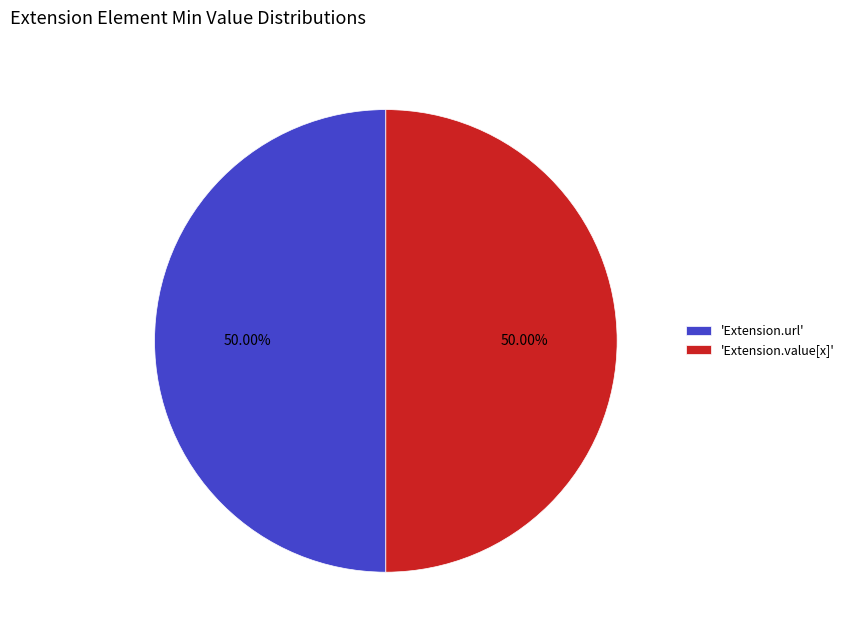

Is the sum of 'Extension.value[x]' and 'Extension.url' greater than half?

Yes